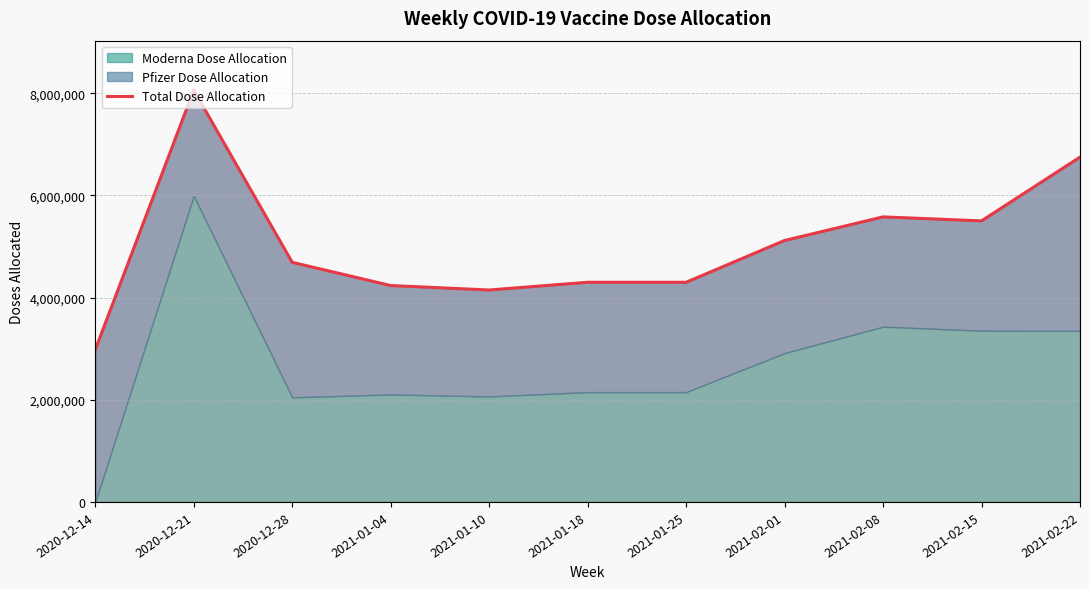

How many interior local valleys (lower than both neighbors) does the data have?

2